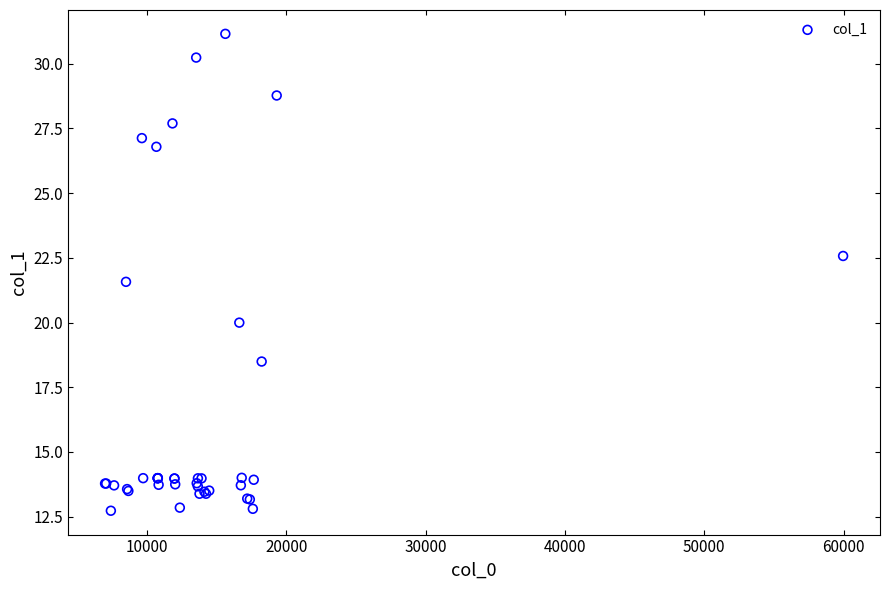

What Y value in the scatter plot is closest to 21?

21.6